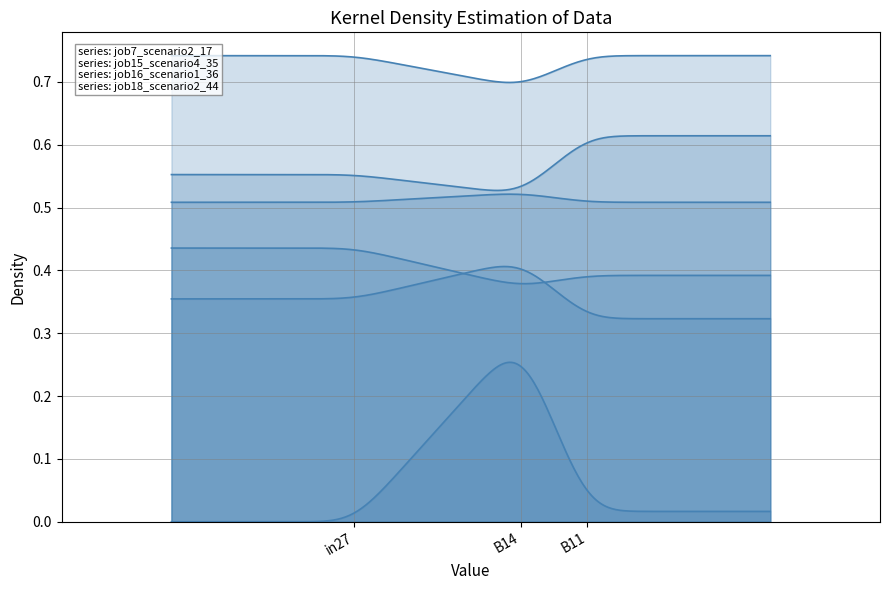

What is the difference between the highest and lowest values at B11?

0.7